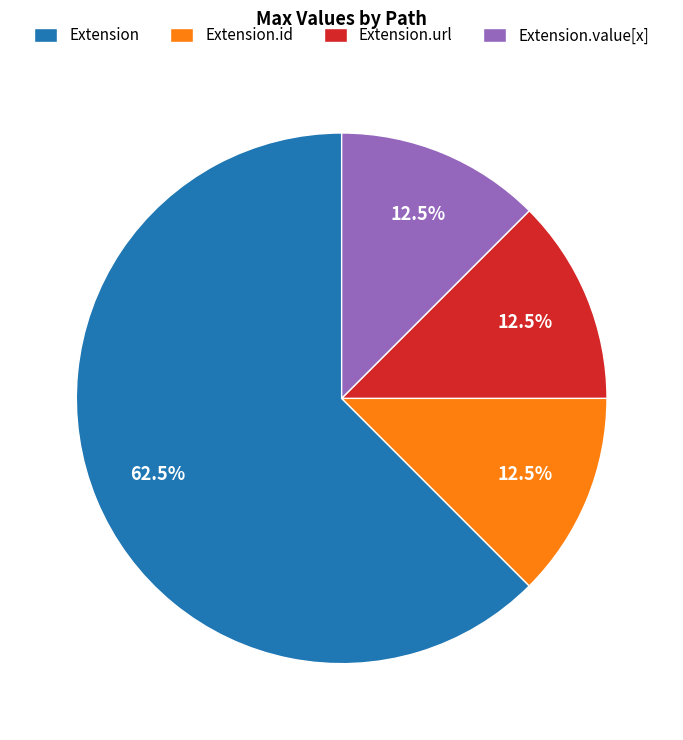

To the nearest percent, what is the average slice percentage?

25%